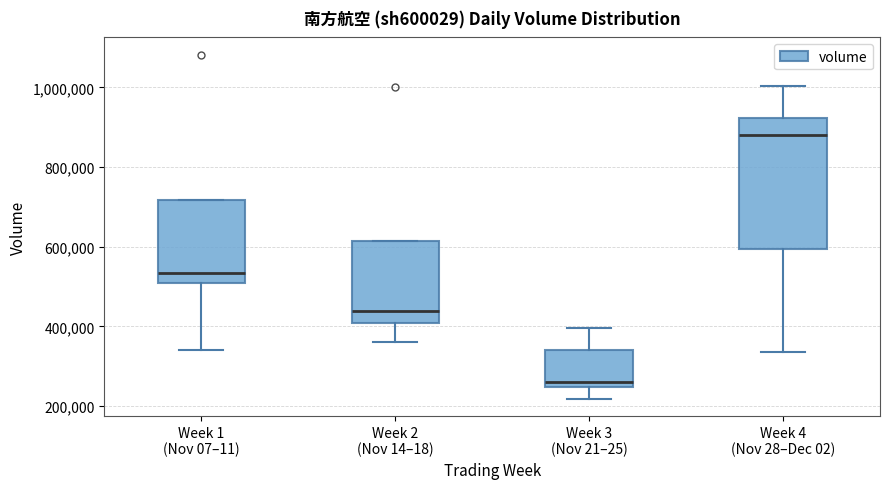

Where does the lower whisker of the box for Week 1 (Nov 07–11) end on the y-axis? The values are not printed on the chart, so give them approximately, as read against the axis.

340000